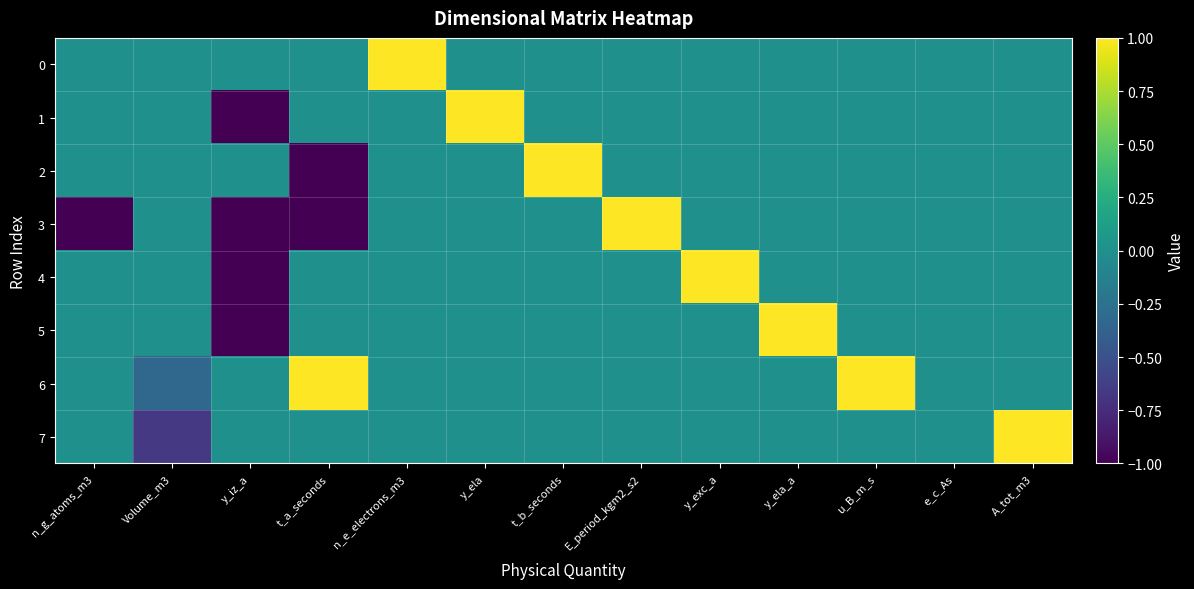

What is the minimum value shown in the chart?

-1.0